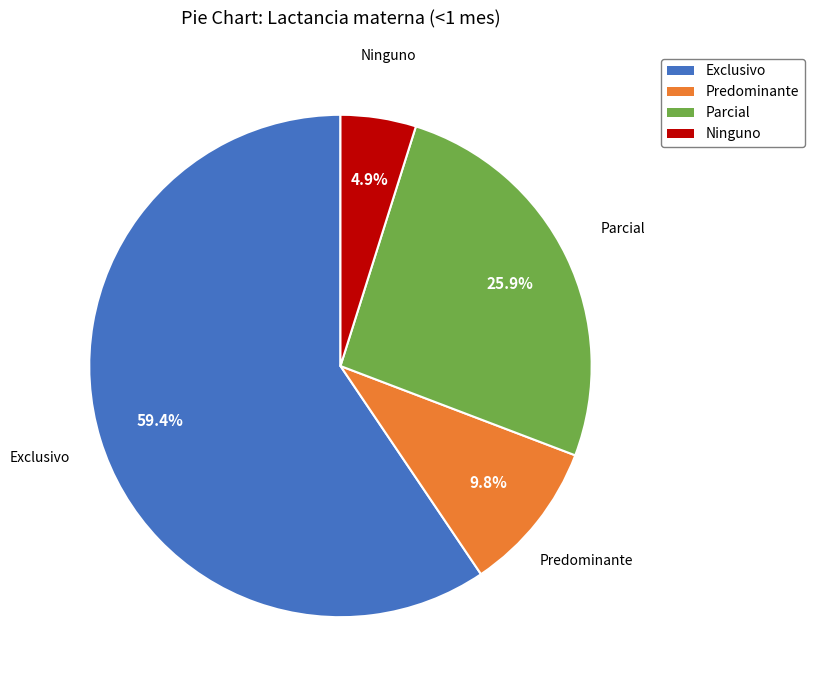

Is Exclusivo the majority of the pie?

Yes